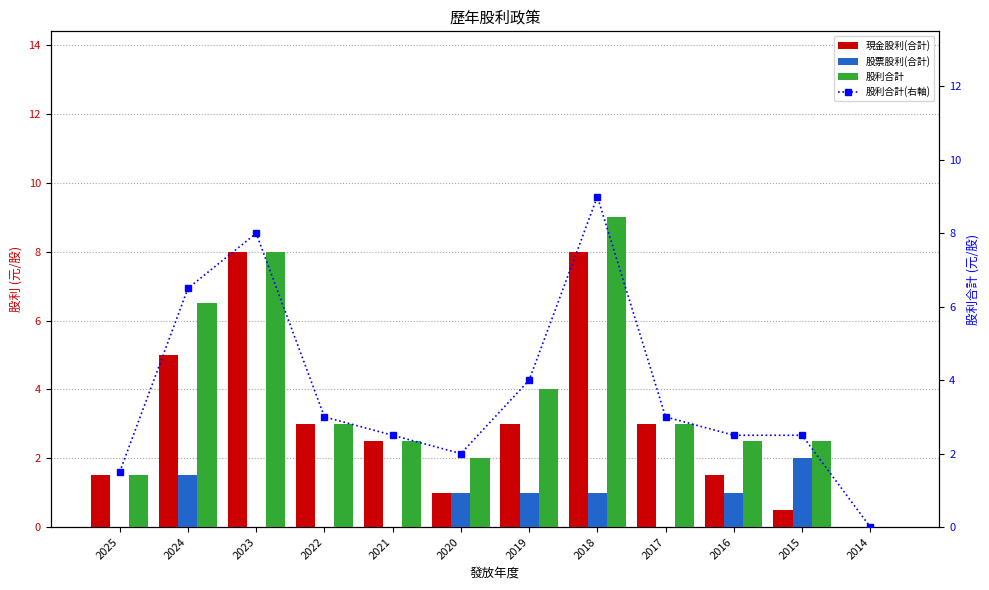

Which series has the largest range (max minus min)?

股利合計